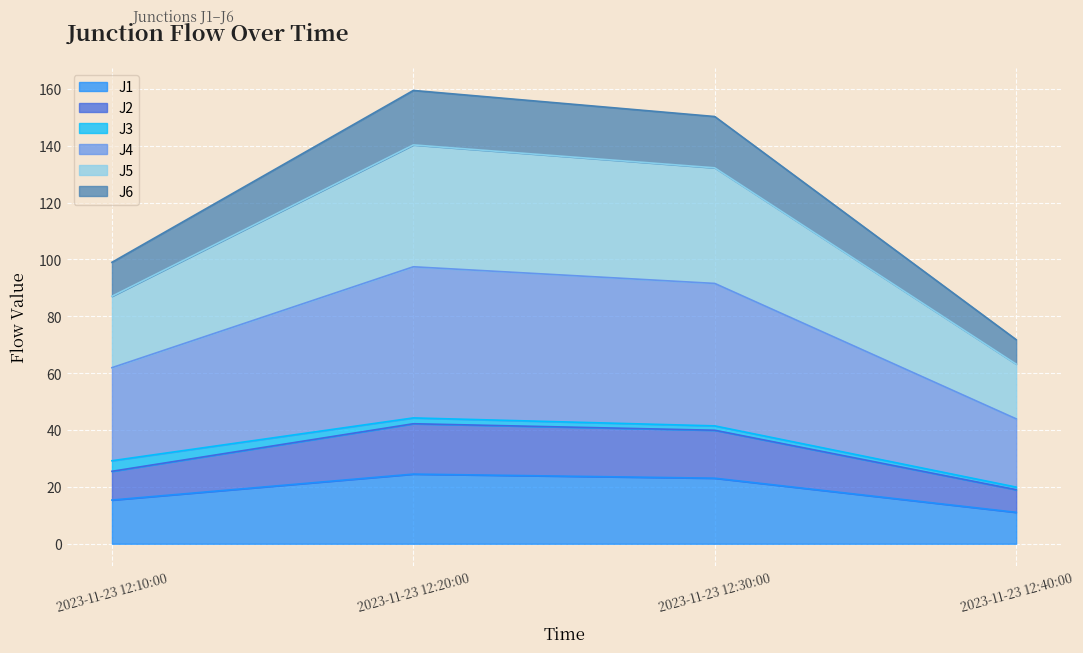

The J1 series shows 15.4 at 2023-11-23 12:10:00. True or false?

True